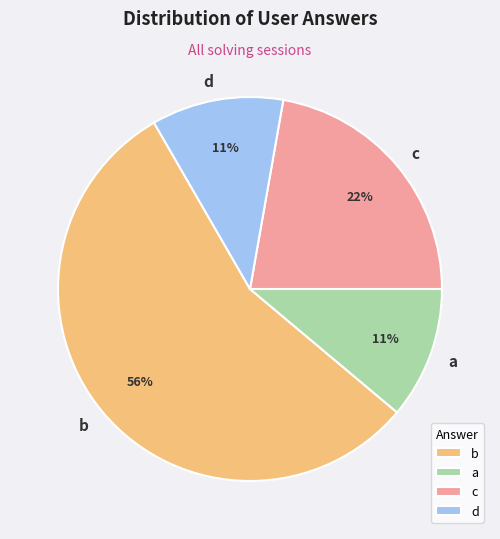

True or false: a accounts for 1% of the total.

False